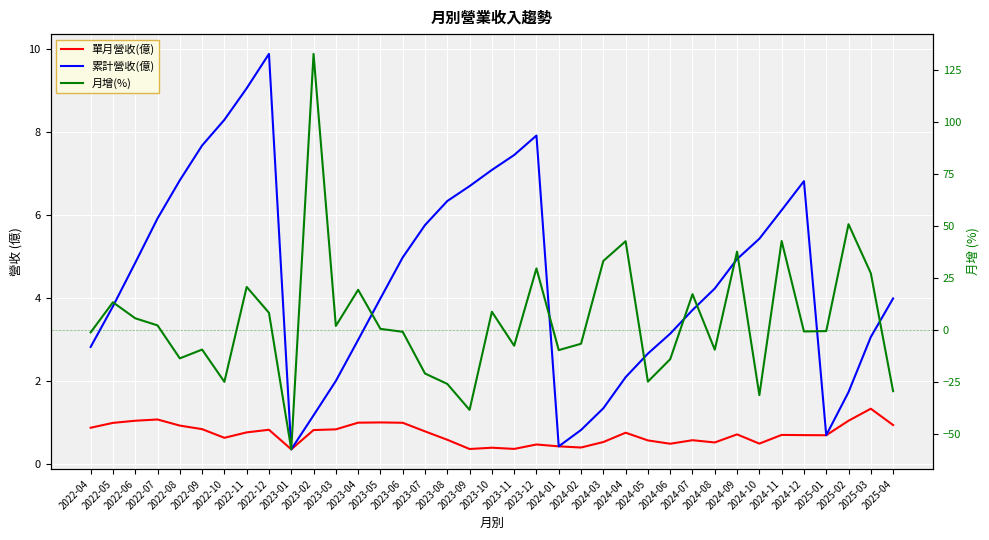

How many interior local valleys does the 單月營收(億) series have?

9